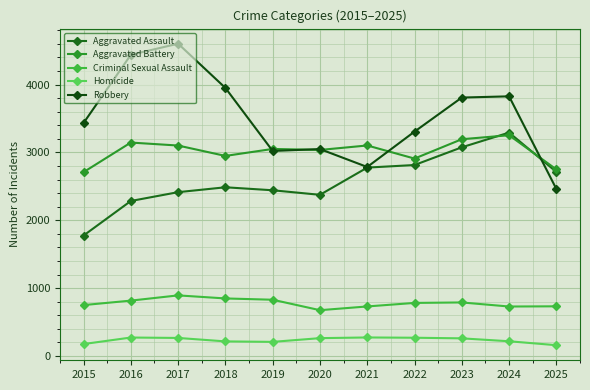

Does the chart have visible grid lines?

Yes